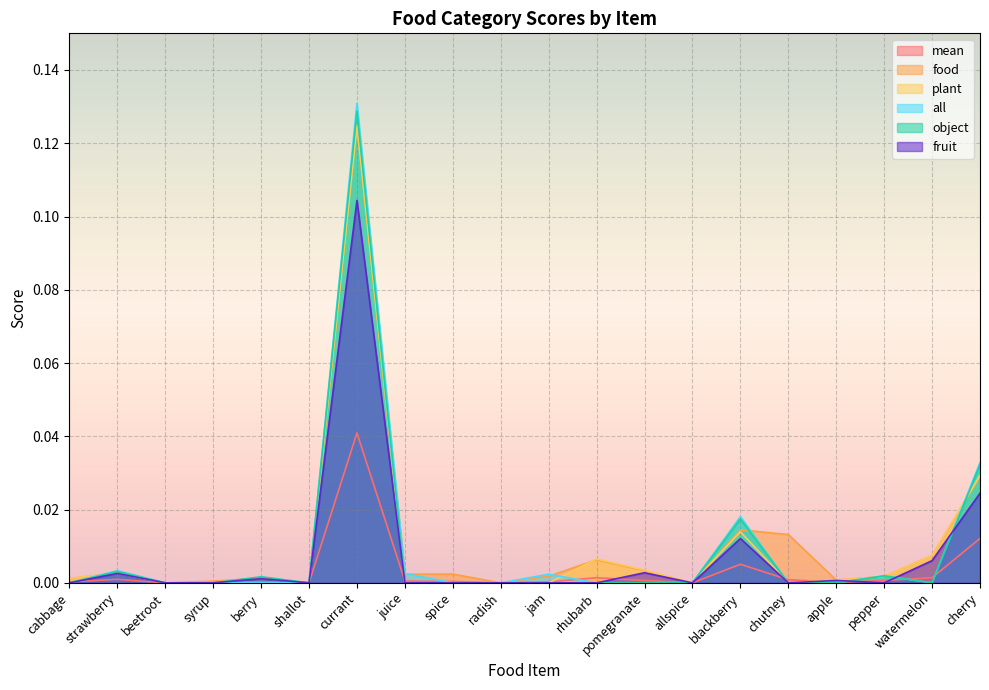

What is the label of the 13th point from the right?

juice